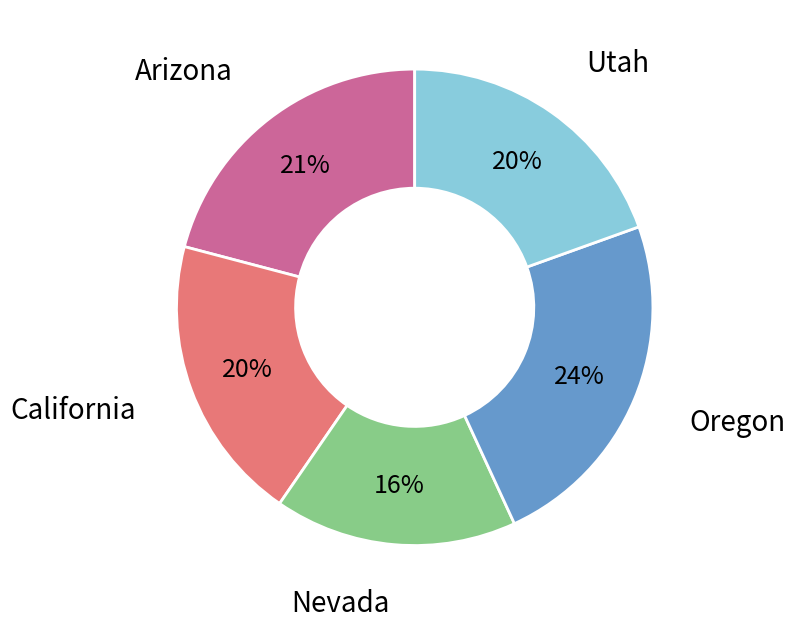

Count the number of slices in the pie.

5